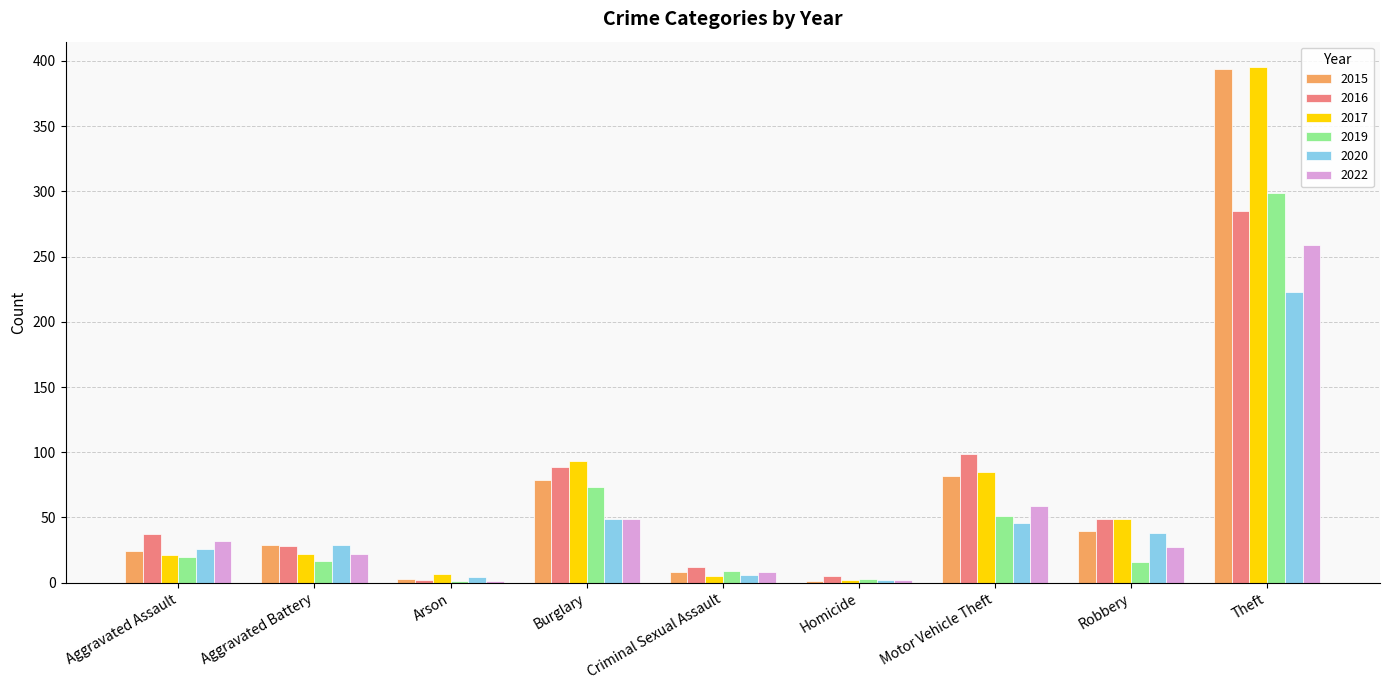

At which category is the sum across all series the highest?

Theft